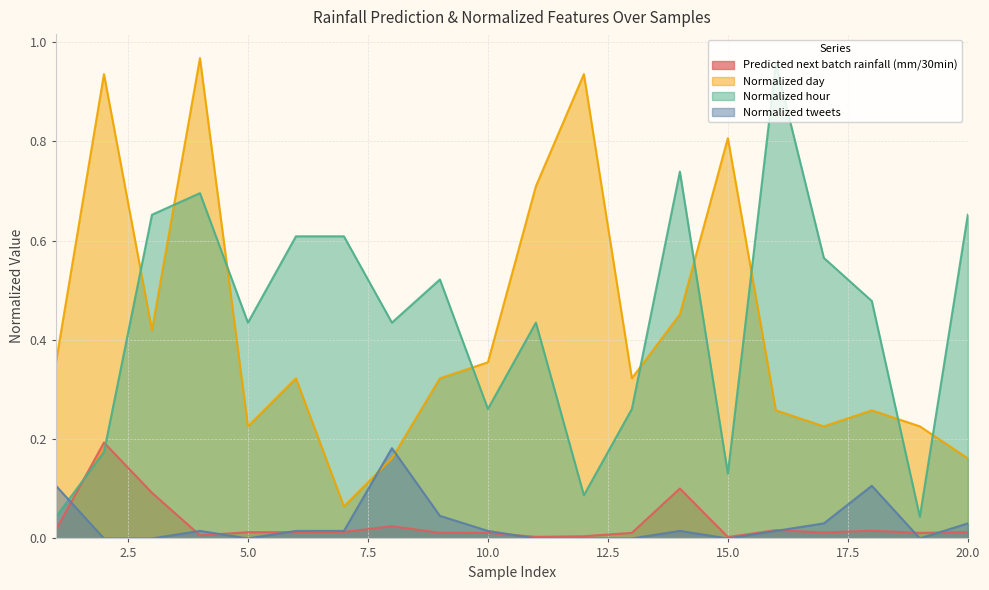

Rank the series at 15 from highest to lowest value.

Normalized day, Normalized hour, Predicted next batch rainfall (mm/30min), Normalized tweets